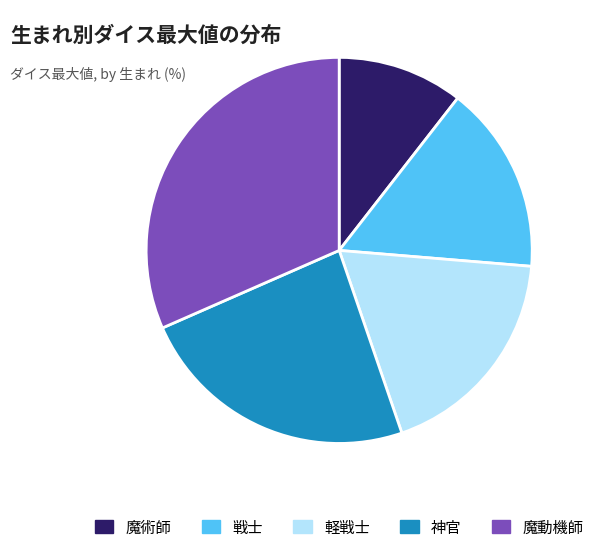

Count the number of slices in the pie.

5